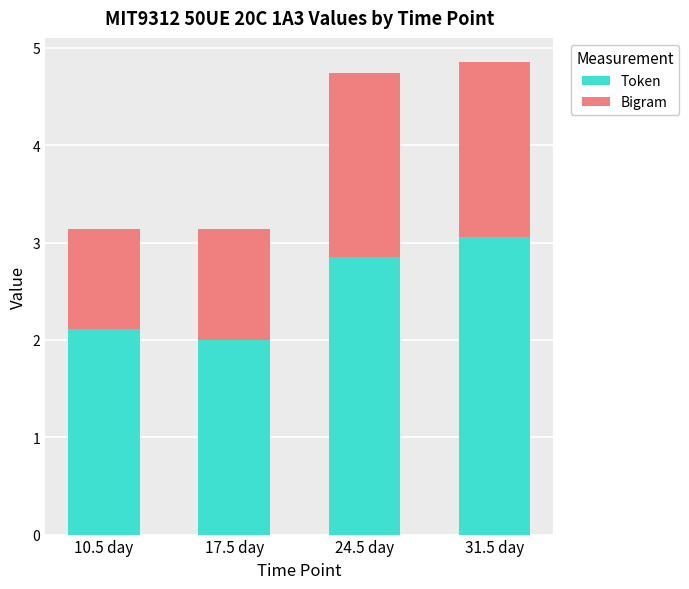

Reading left to right, list the values for the Token series.

10.5 day=2.1	17.5 day=2.0	24.5 day=2.9	31.5 day=3.1